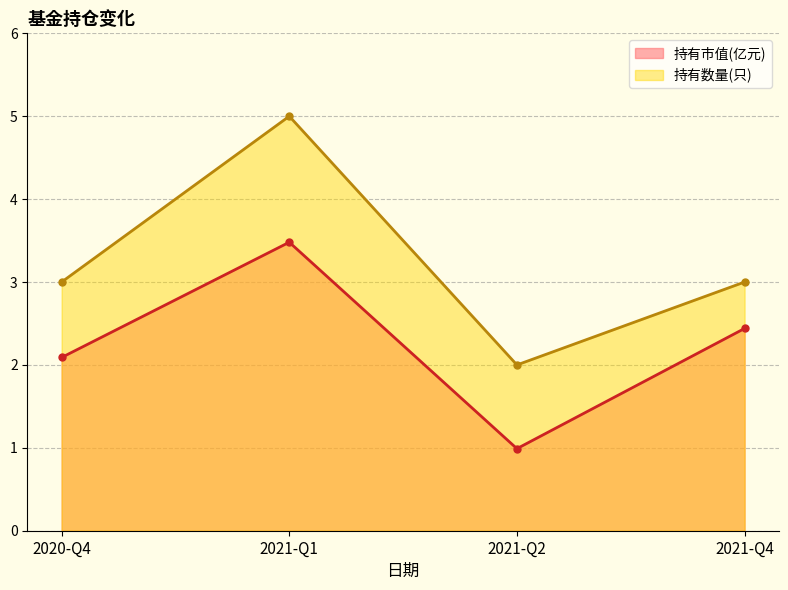

At which category is the sum across all series the highest?

2021-Q1